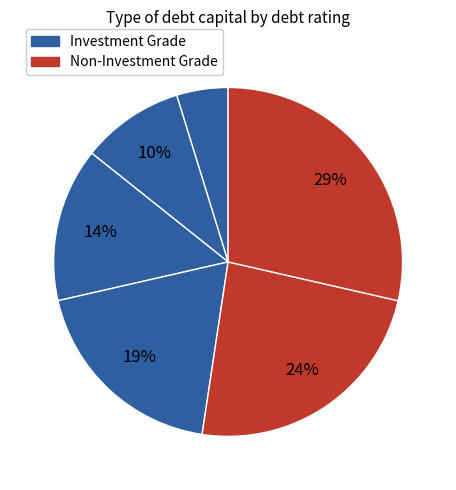

Count the number of slices in the pie.

6